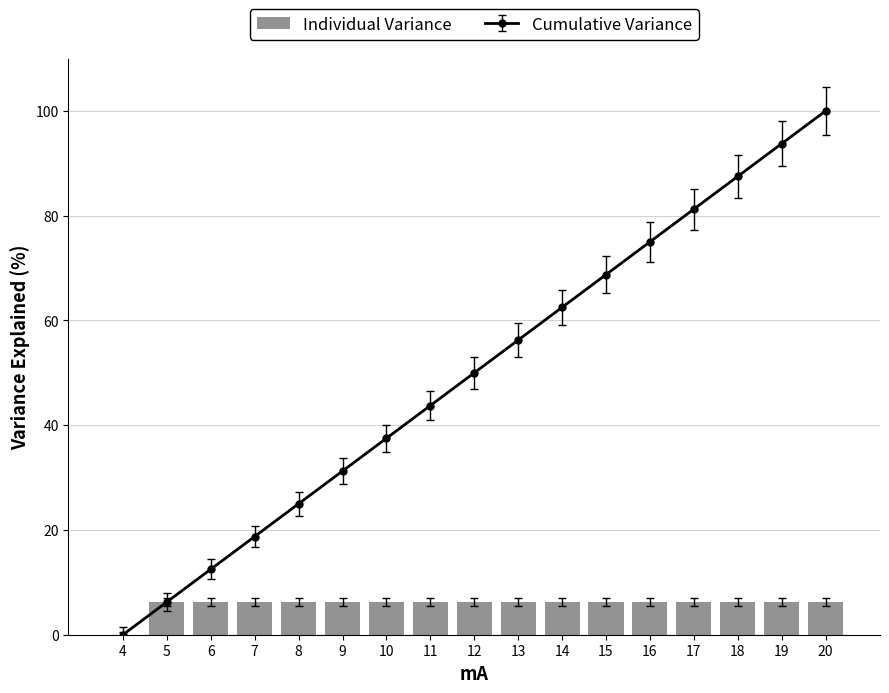

Is it true that the value at 5 is 6.2?

True